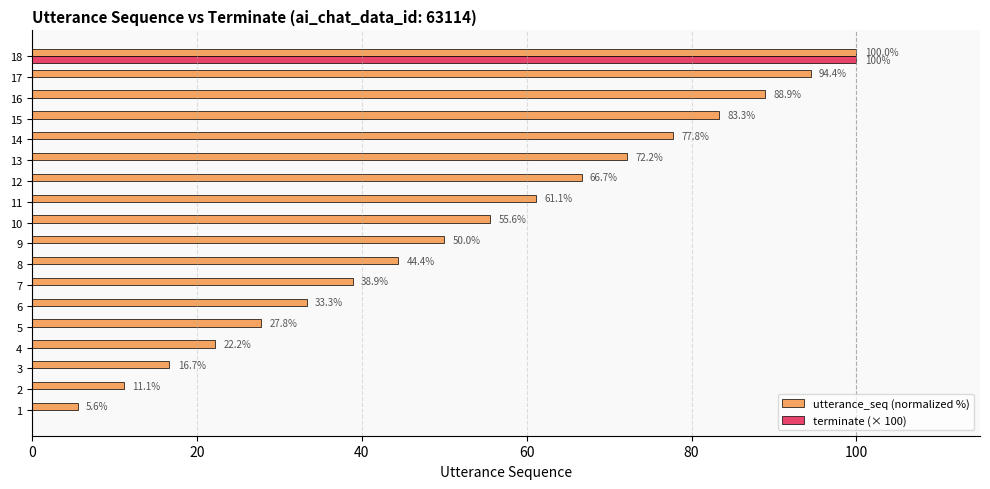

What are all the series names shown in the legend?

utterance_seq (normalized %), terminate (× 100)